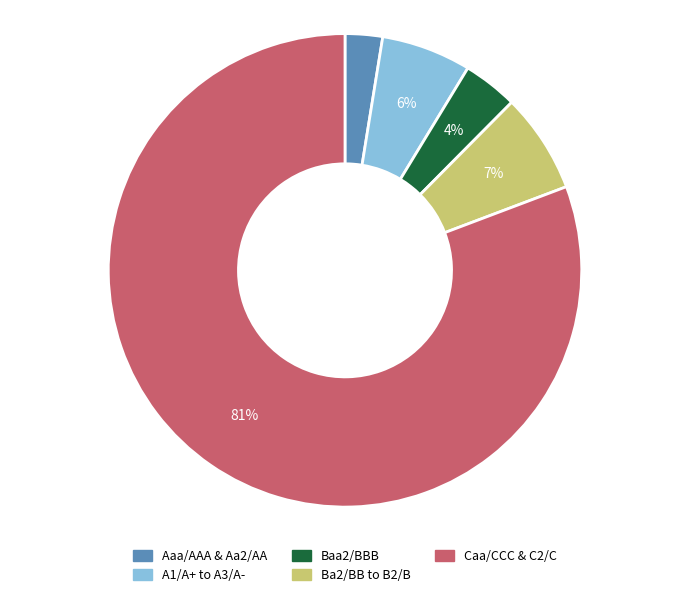

Is there a majority slice in this chart?

Yes